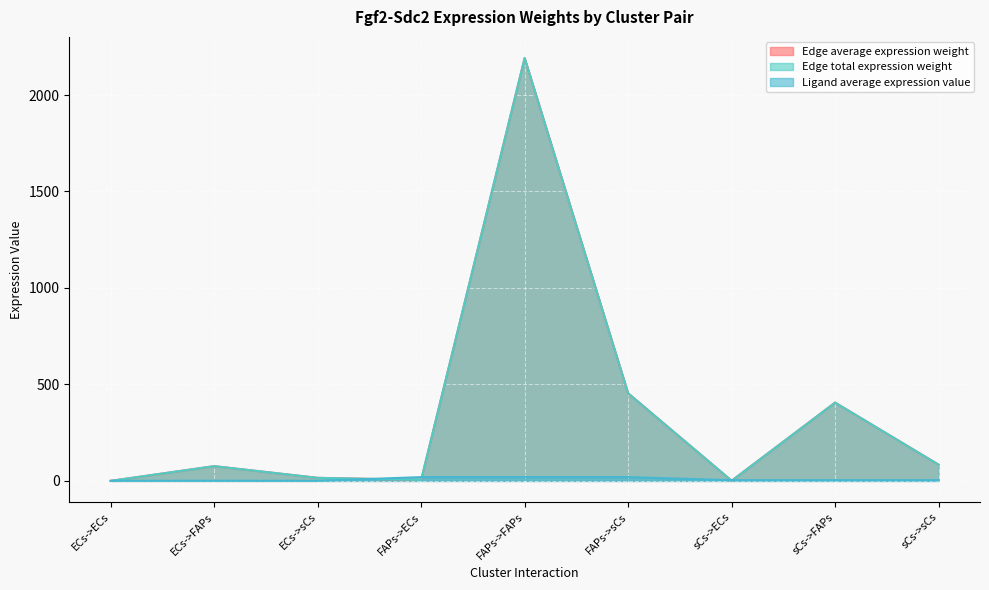

How many data points in Ligand average expression value are less than 3?

3